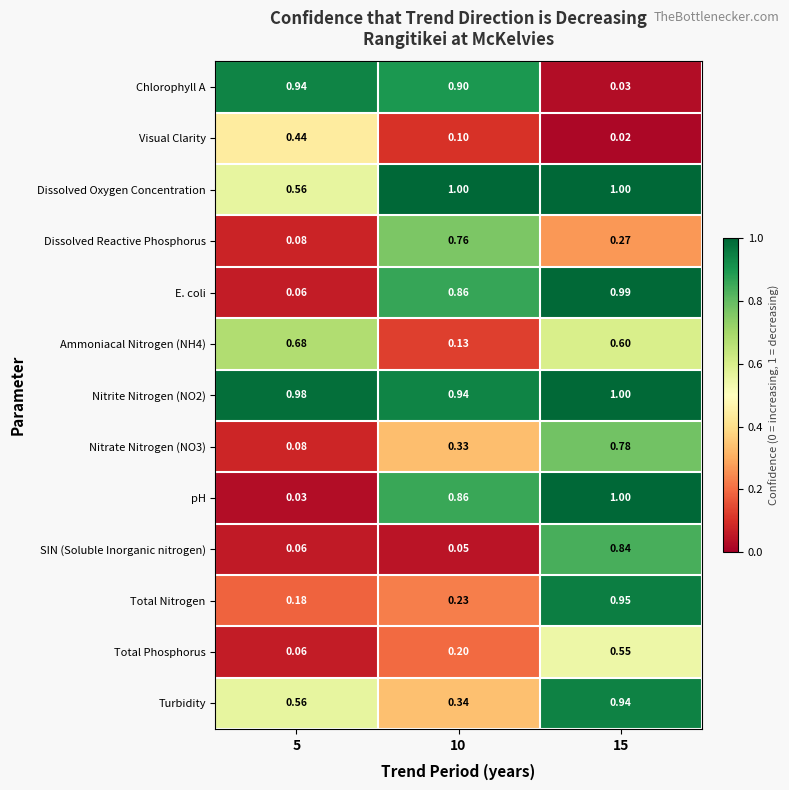

Is the value of SIN (Soluble Inorganic nitrogen) at 5 greater than the value of Dissolved Reactive Phosphorus at 5?

No